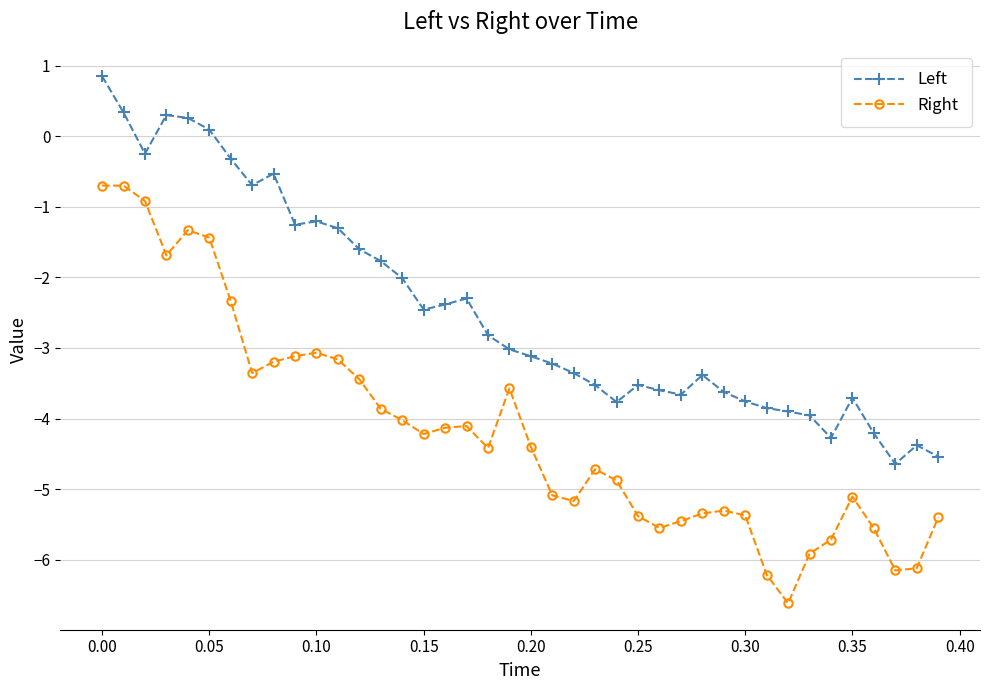

Which series has the largest total across all categories?

Left